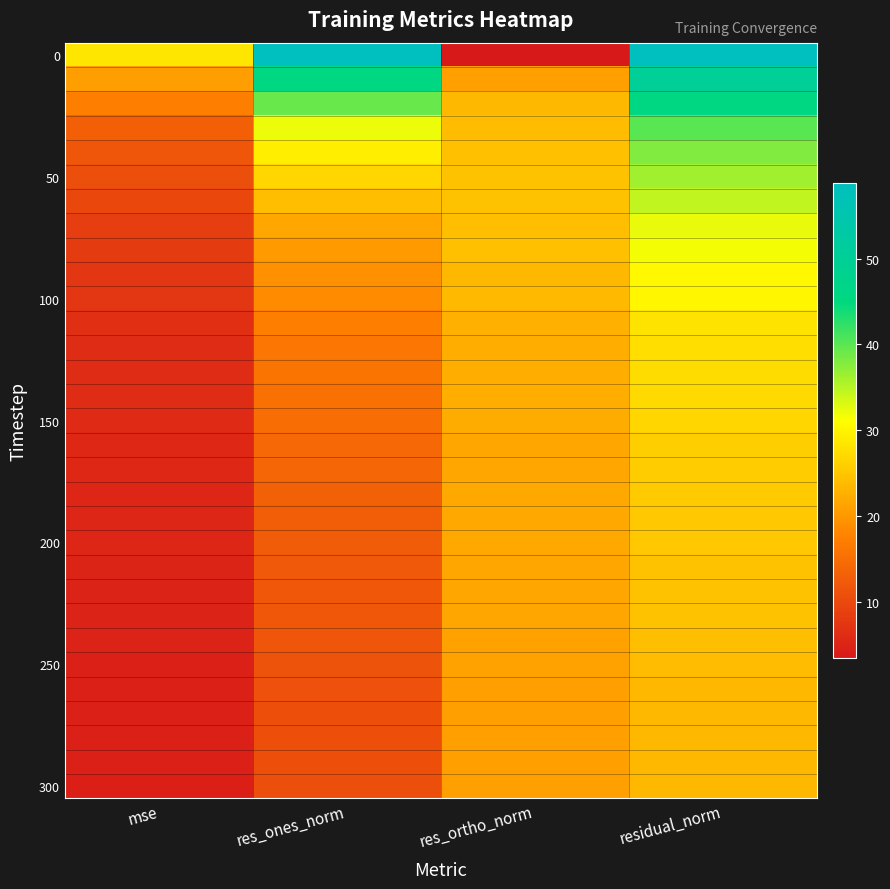

At how many categories does at least one series exceed 30?

2